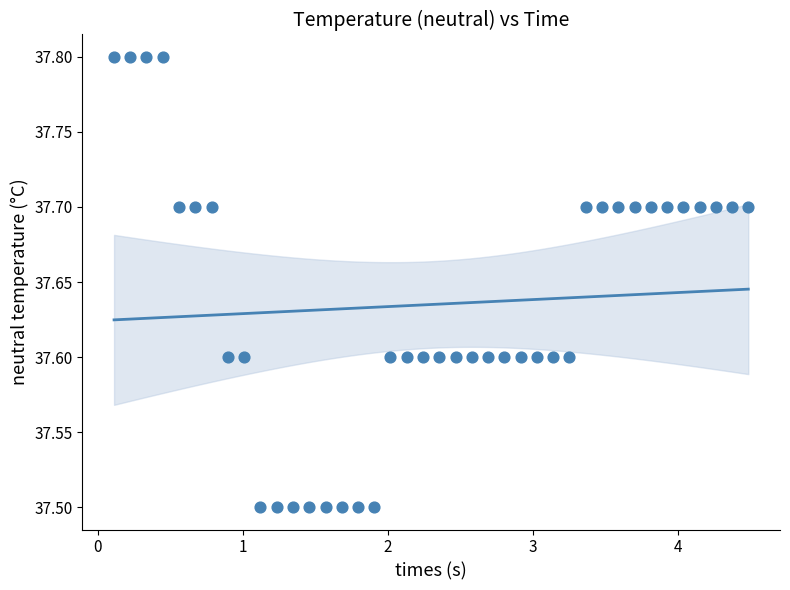

What is the range of Y values (max minus min)?

0.3